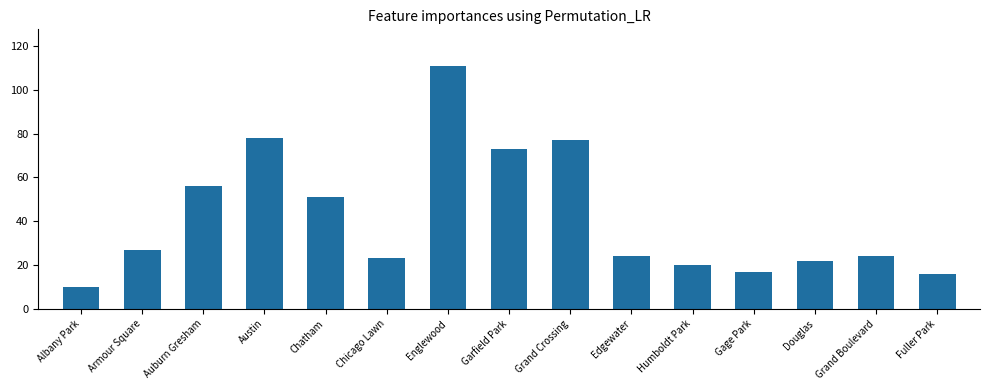

What is the ratio of the value at Douglas to the value at Humboldt Park?

1.1